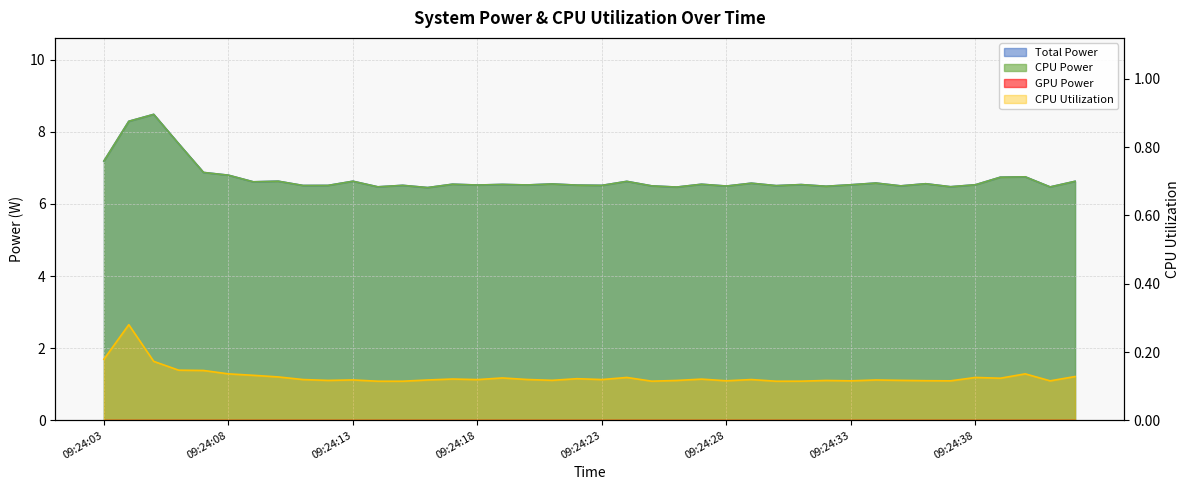

True or false: CPU Power and CPU Utilization intersect in this chart.

False